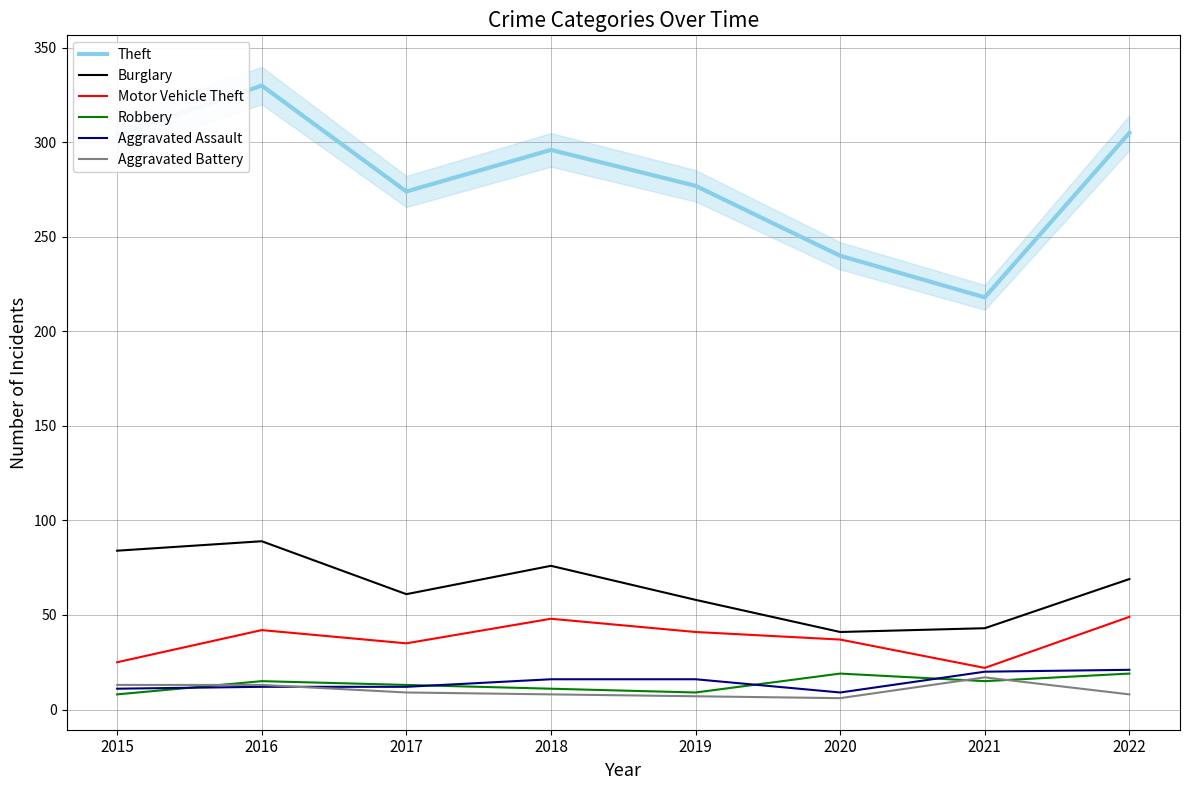

At which category does Motor Vehicle Theft reach its first local peak?

2016